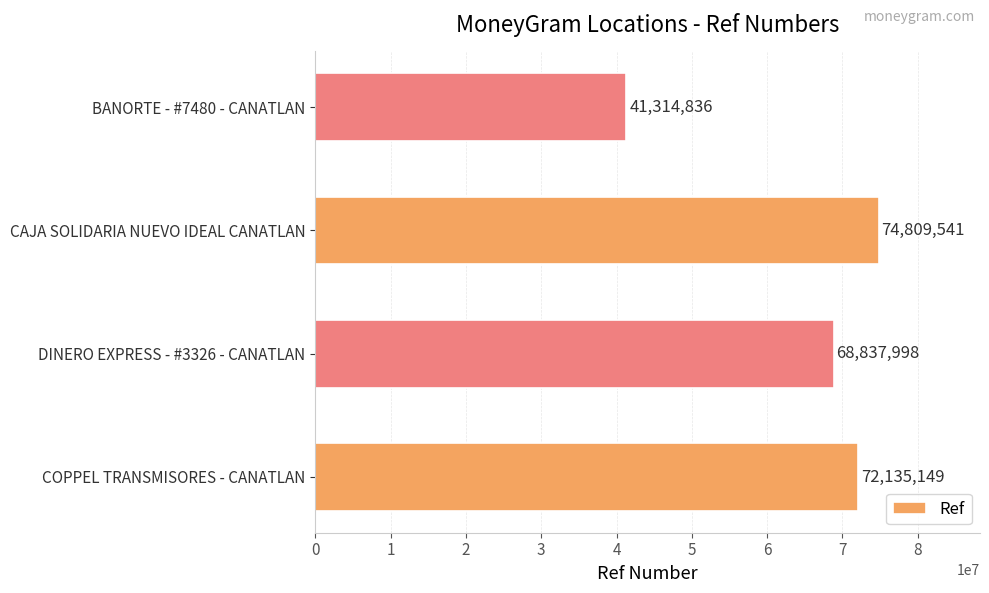

What is the minimum value shown in the chart?

41314836